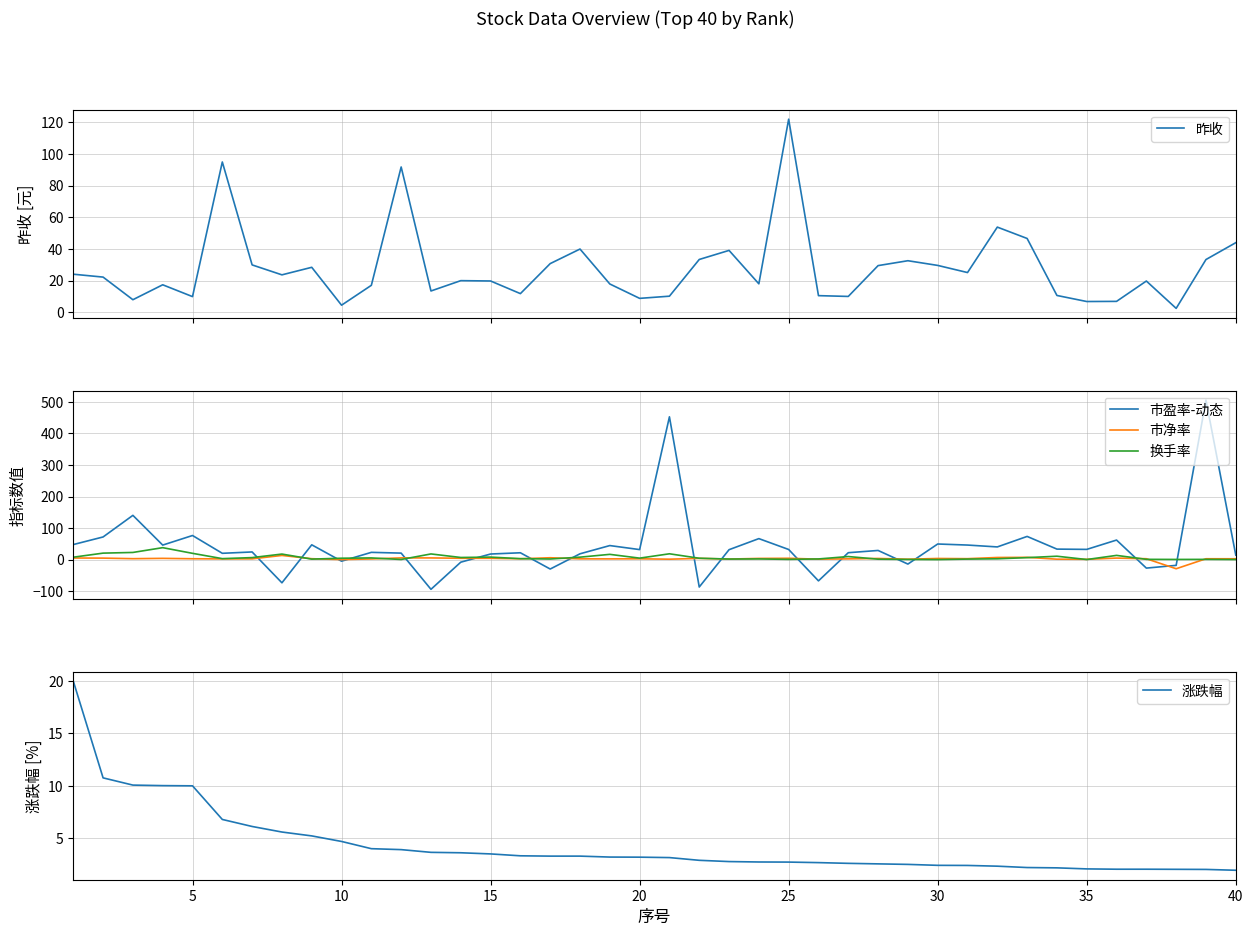

True or false: 换手率 and 市净率 cross at least once.

True